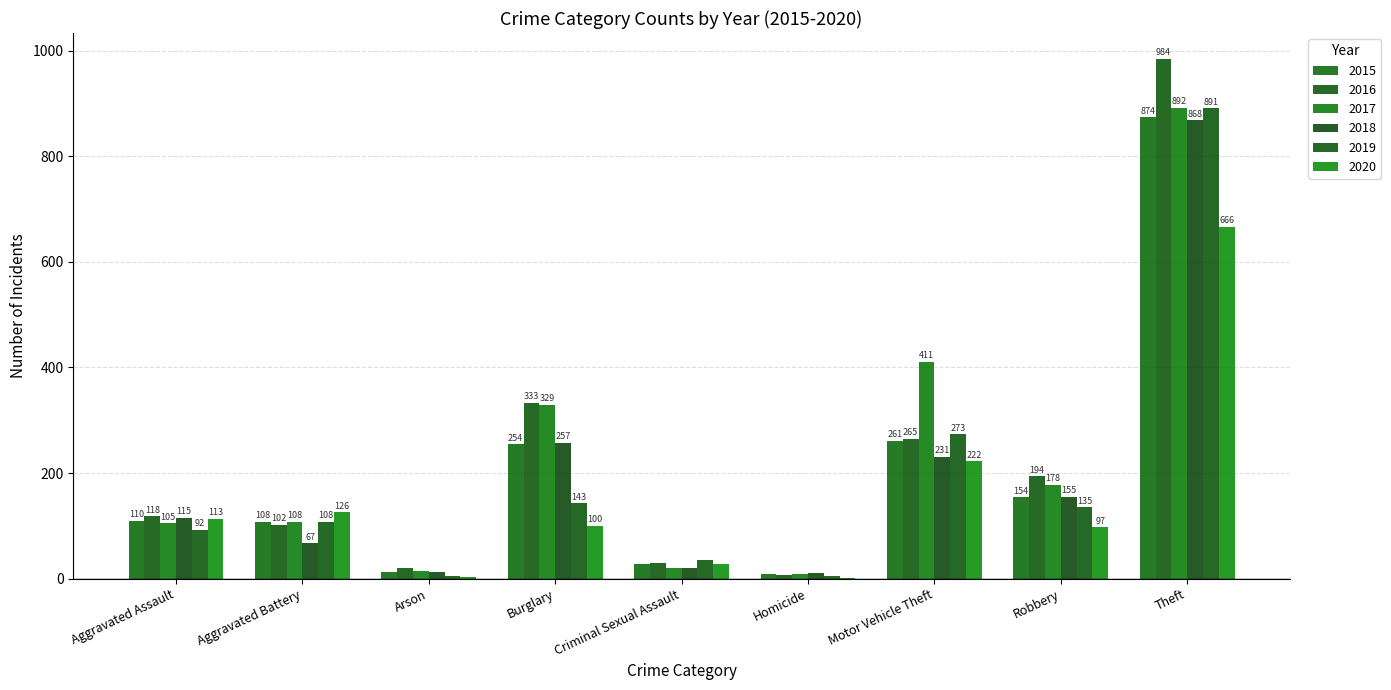

How many data points does each series have?

9